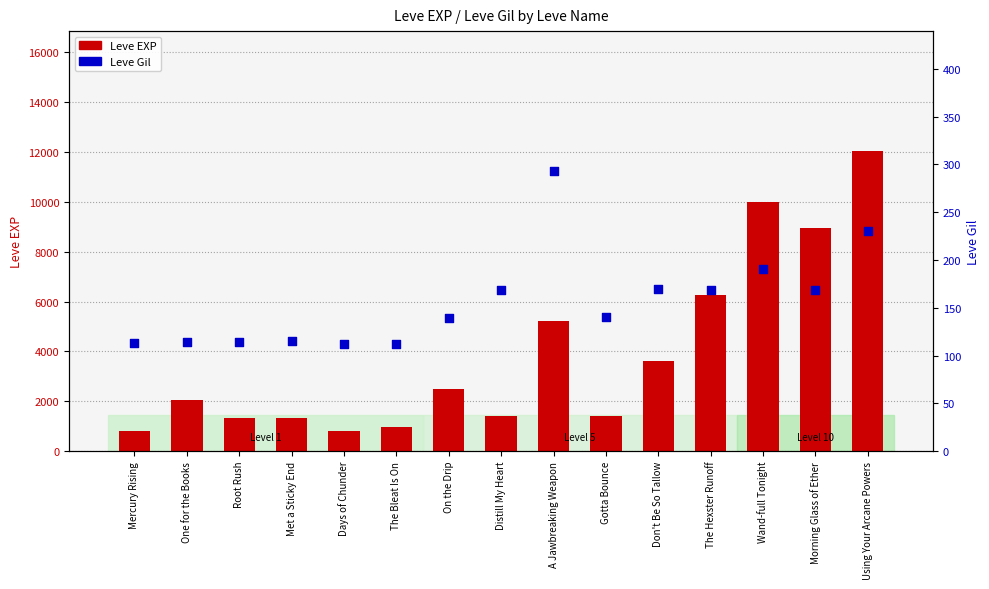

Which series has the largest total across all categories?

Leve EXP